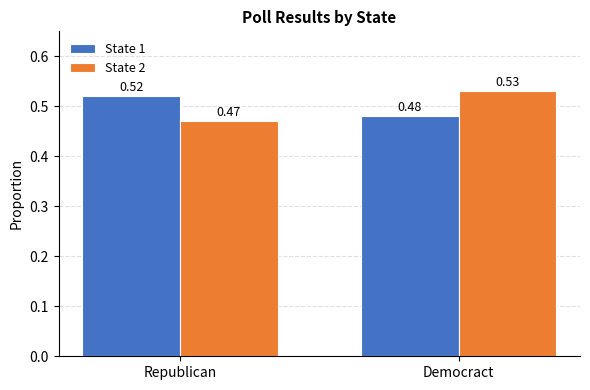

How many State 1 values are between 0 and 1?

2